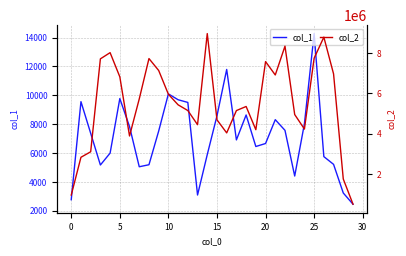

What are all the series names shown in the legend?

col_1, col_2